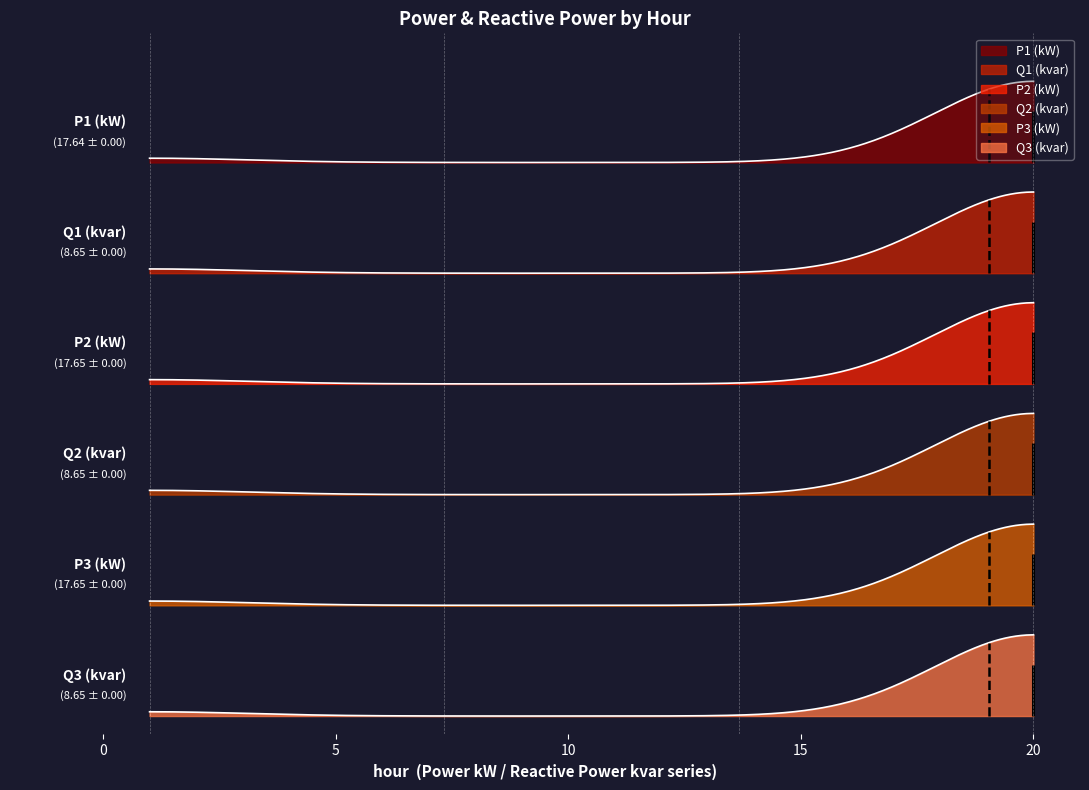

What is the average value of the P3 (kW) series?

17.6